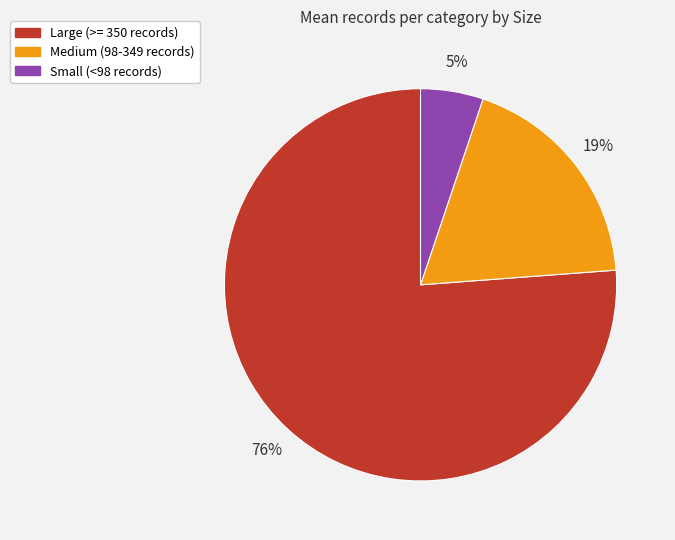

How many segments does this pie chart have?

3